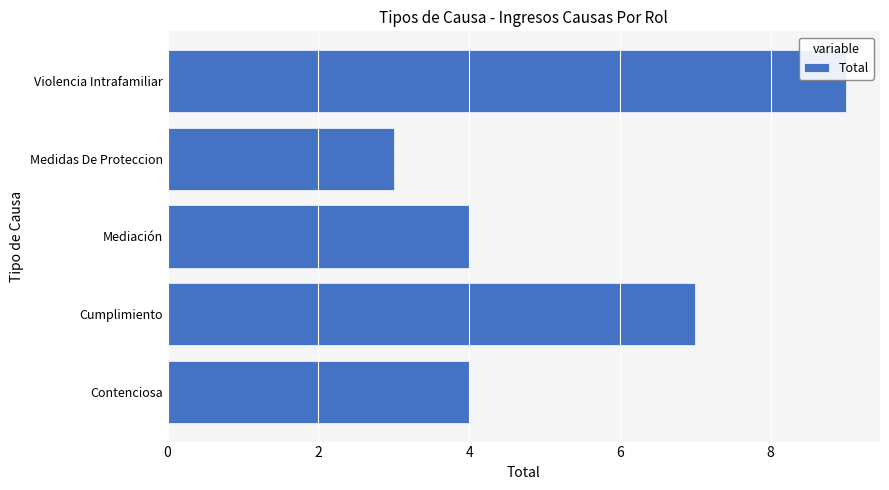

The chart shows a value of 2 at Medidas De Proteccion. True or false?

False